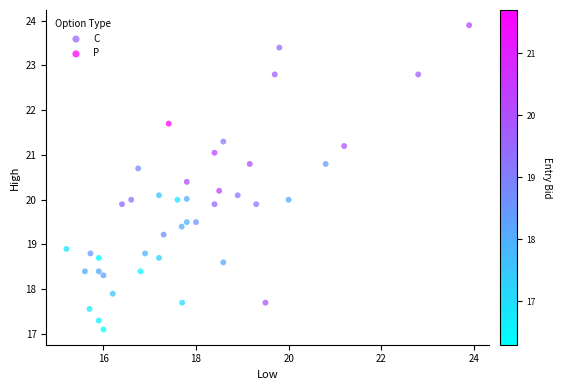

Which series reaches the maximum Y coordinate?

C